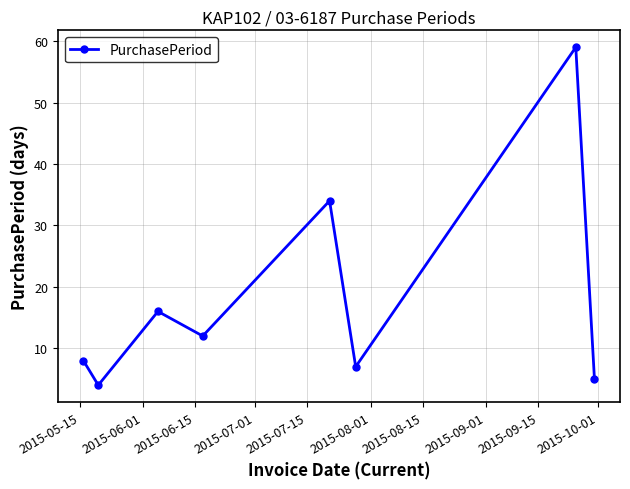

How many interior local valleys (lower than both neighbors) does the data have?

3